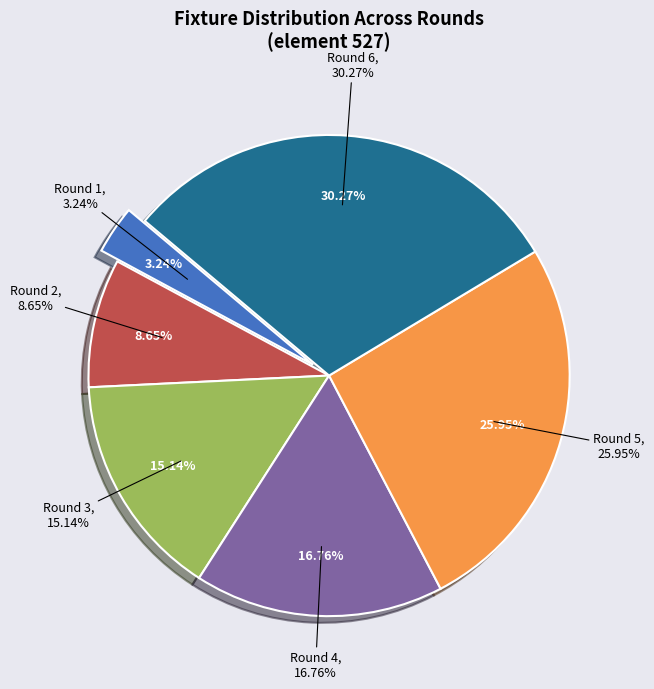

Is there a majority slice in this chart?

No